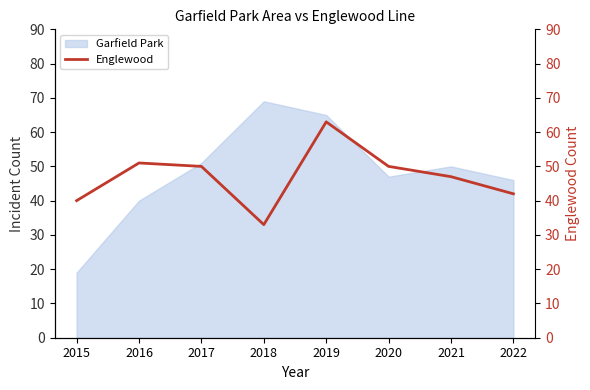

The chart shows a value of 33 at 2018. True or false?

True